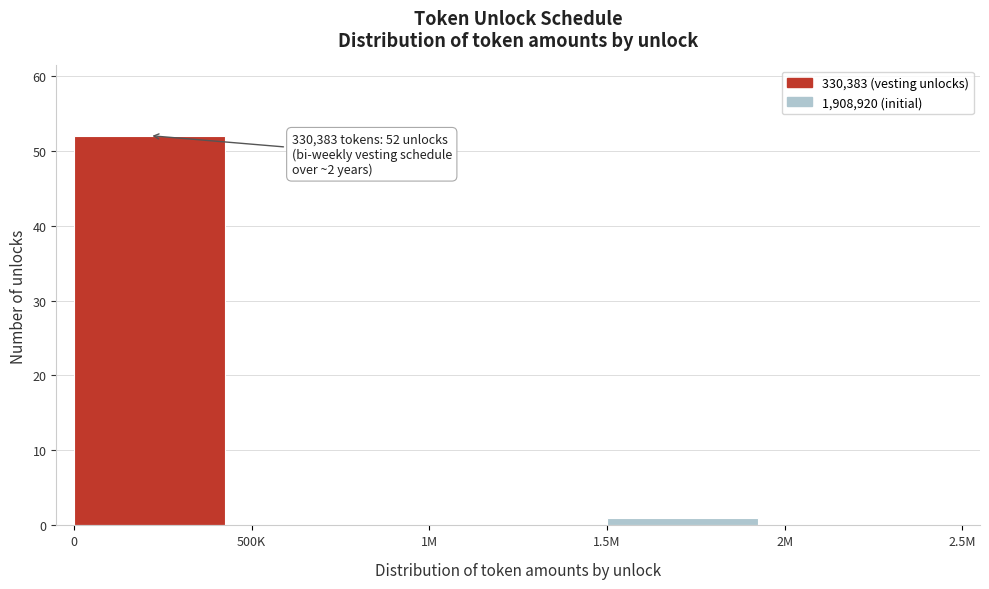

Reading left to right, what are all the values shown in this chart?

0=52	500K=0	1M=0	1.5M=1	2M=0